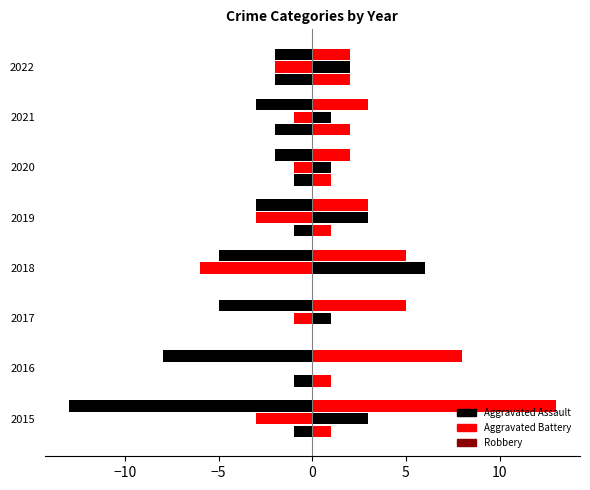

What is the value of the Aggravated Battery bar at the 7th from the left?

1